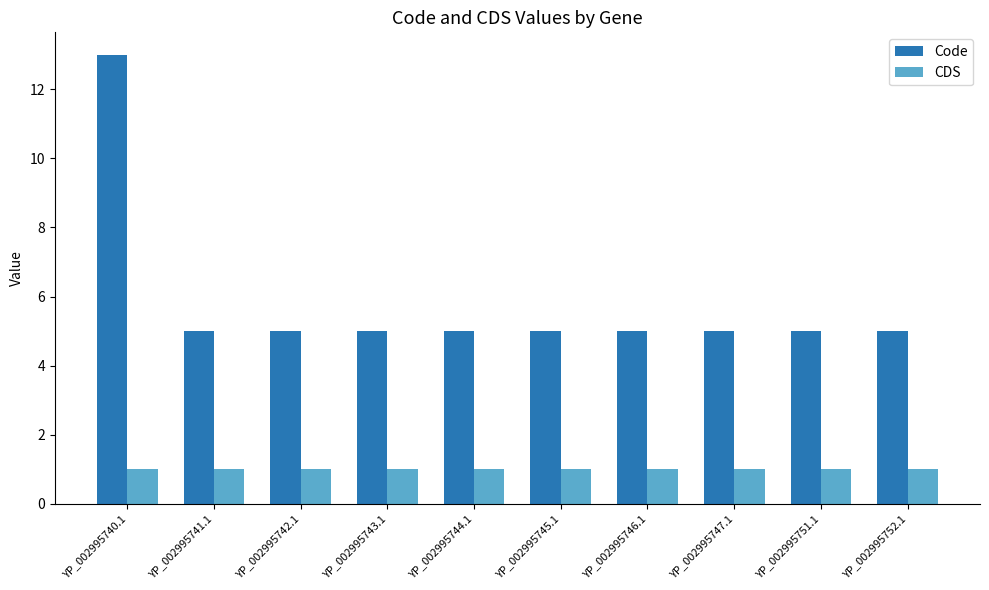

The CDS series shows 1 at YP_002995744.1. True or false?

True